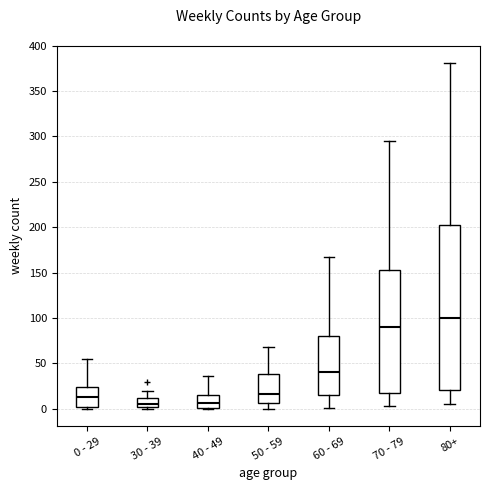

Reading left to right, read every box against the y-axis: the position of its median line, the range the box covers, and the ends of its whiskers. The values are not printed on the chart, so give them approximately, as read against the axis.

0 - 29: median 15, box 0 to 25, whiskers 0 (just below the box's lower edge) to 55
30 - 39: median 5, box 0 to 10, whiskers 0 (just below the box's lower edge) to 20
40 - 49: median 5, box 0 to 15, whiskers 0 to 35
50 - 59: median 15, box 5 to 40, whiskers 0 to 70
60 - 69: median 40, box 15 to 80, whiskers 0 to 165
70 - 79: median 90, box 15 to 155, whiskers 5 to 295
80+: median 100, box 20 to 205, whiskers 5 to 380